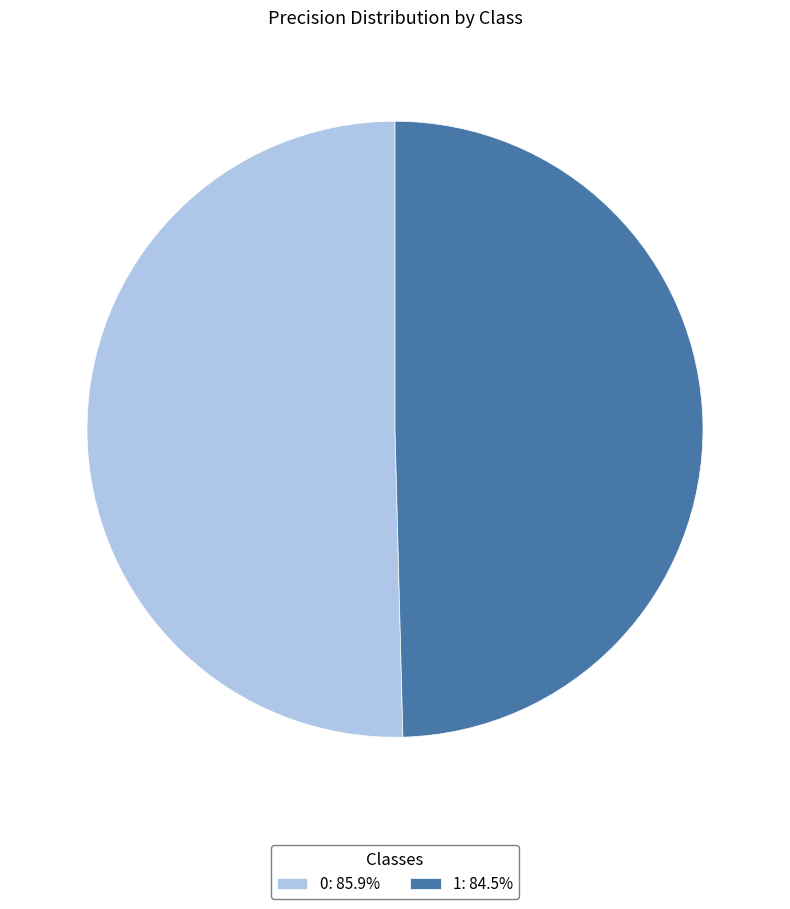

Combined, do 0: 85.9% and 1: 84.5% account for over 50%?

Yes